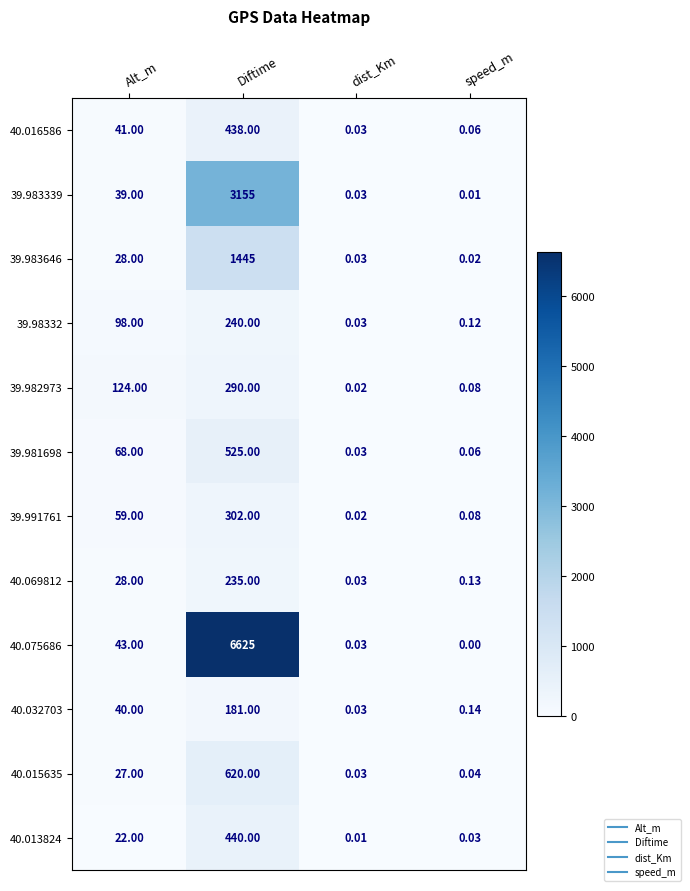

Which label corresponds to the smallest value in the chart?

speed_m